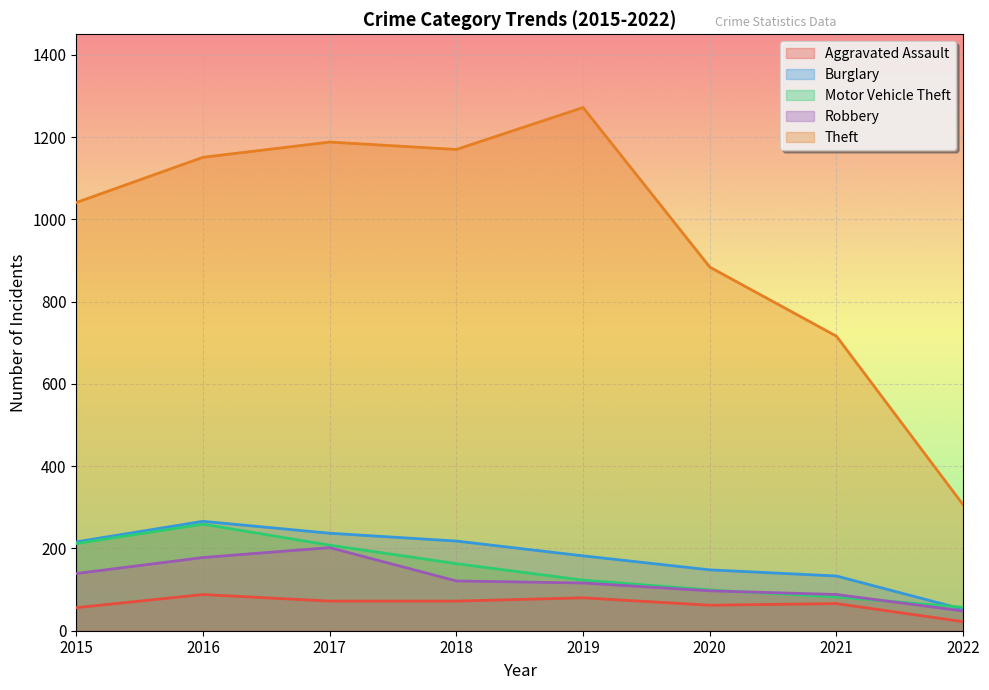

What is the average value of the Motor Vehicle Theft series?

150